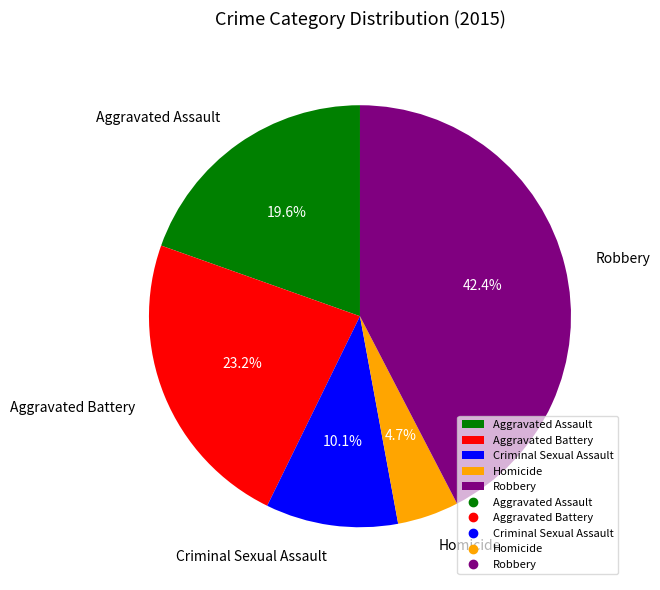

What is the ratio of the value at Aggravated Assault to the value at Robbery?

0.5